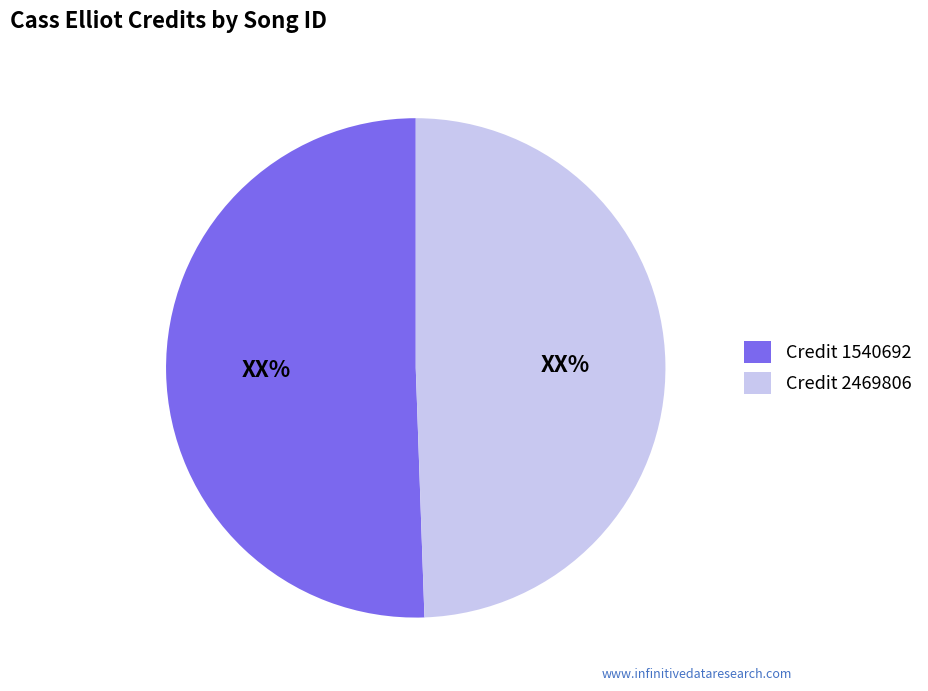

True or false: Credit 2469806 accounts for 40% of the total.

False